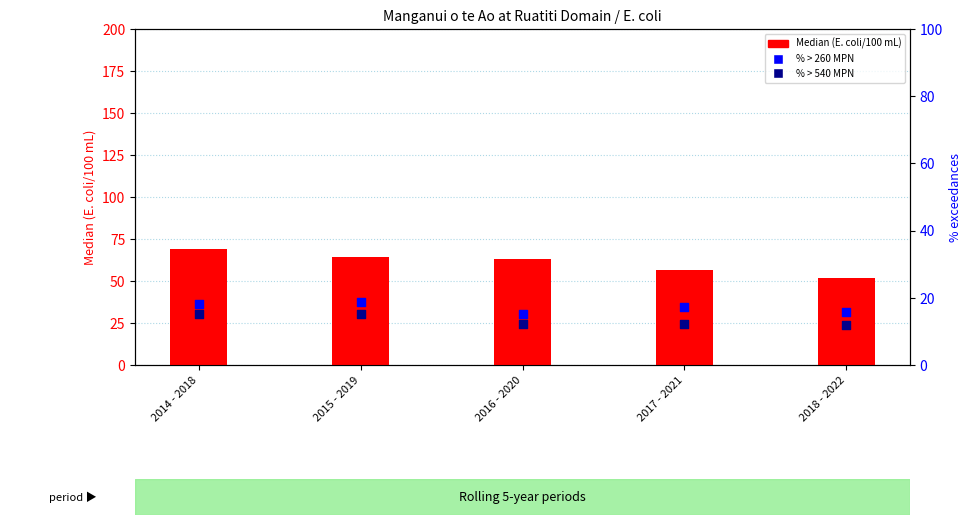

What are all the series names shown in the legend?

Median, % > 260 MPN, % > 540 MPN